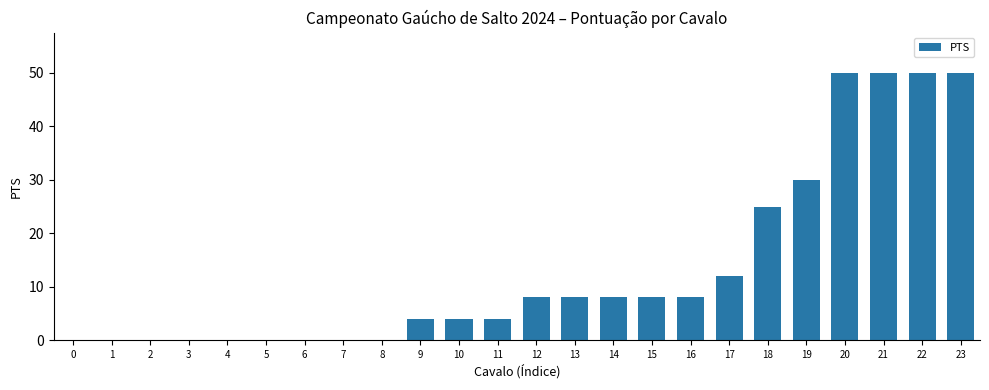

What is the difference between the values at 23 and 7?

50